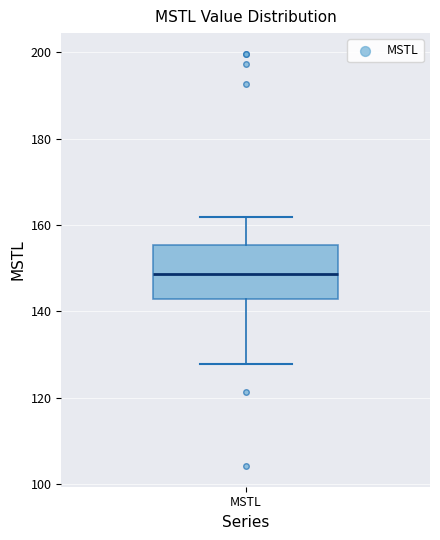

Transcribe this box plot: give where the median line is, the range the box spans, and where the two whiskers end, as read against the y-axis. The values are not printed on the chart, so give them approximately, as read against the axis.

median 148, box 142 to 156, whiskers 128 to 162